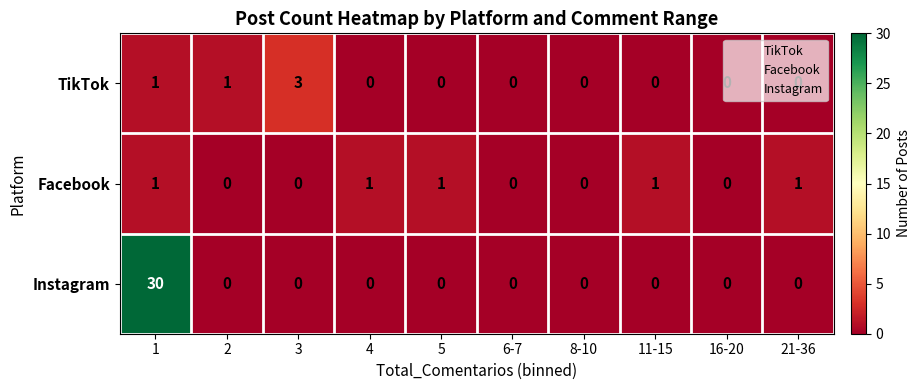

What is the difference between the highest and lowest values at 1?

29